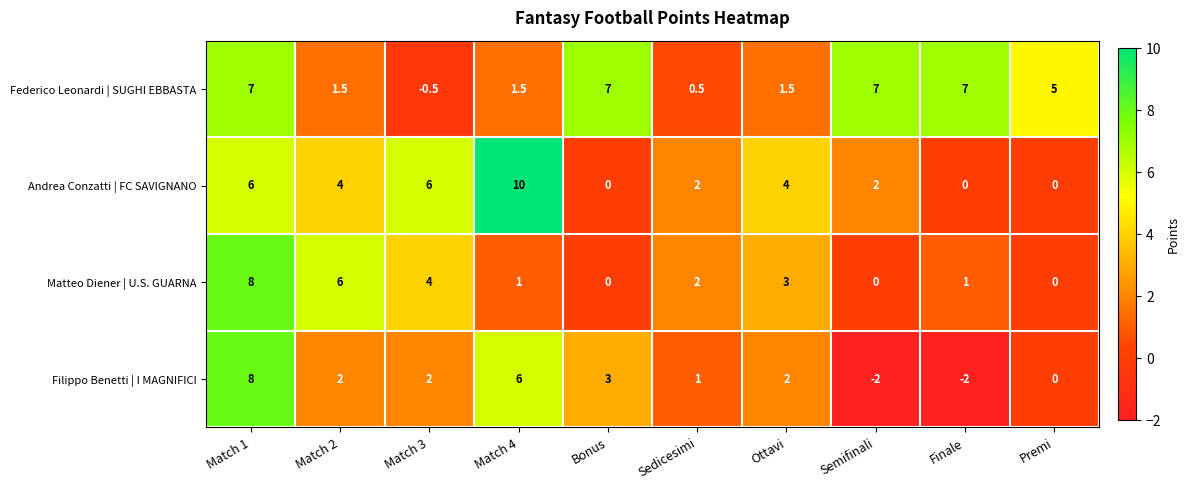

Rank the series by their average value, from highest to lowest.

Federico Leonardi | SUGHI EBBASTA, Andrea Conzatti | FC SAVIGNANO, Matteo Diener | U.S. GUARNA, Filippo Benetti | I MAGNIFICI